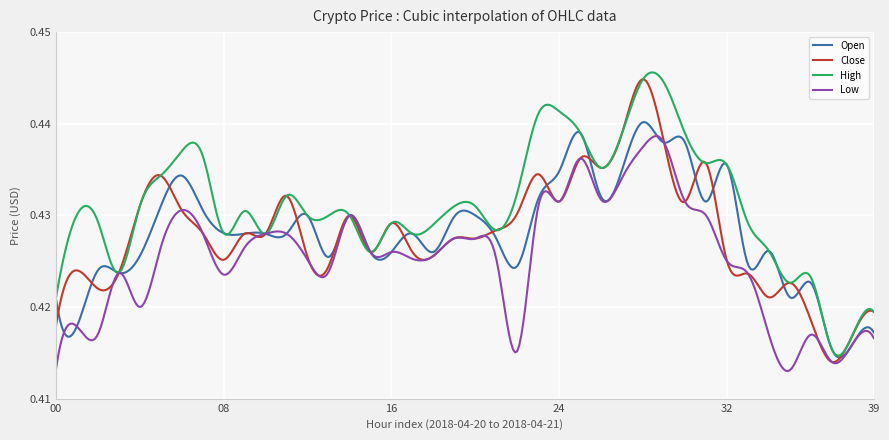

Which series has the largest total across all categories?

High